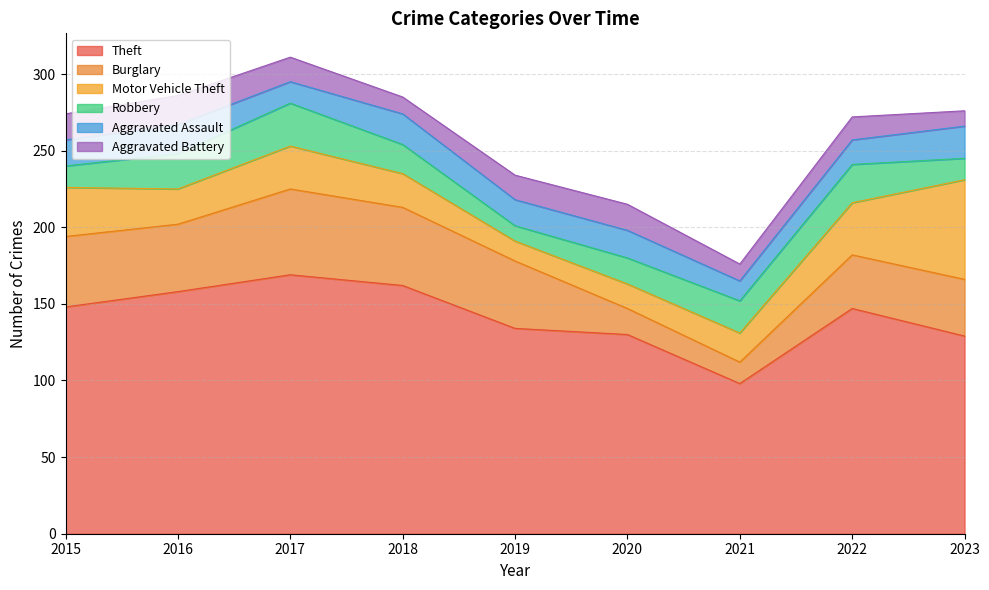

What is the lowest value of the Theft series?

98